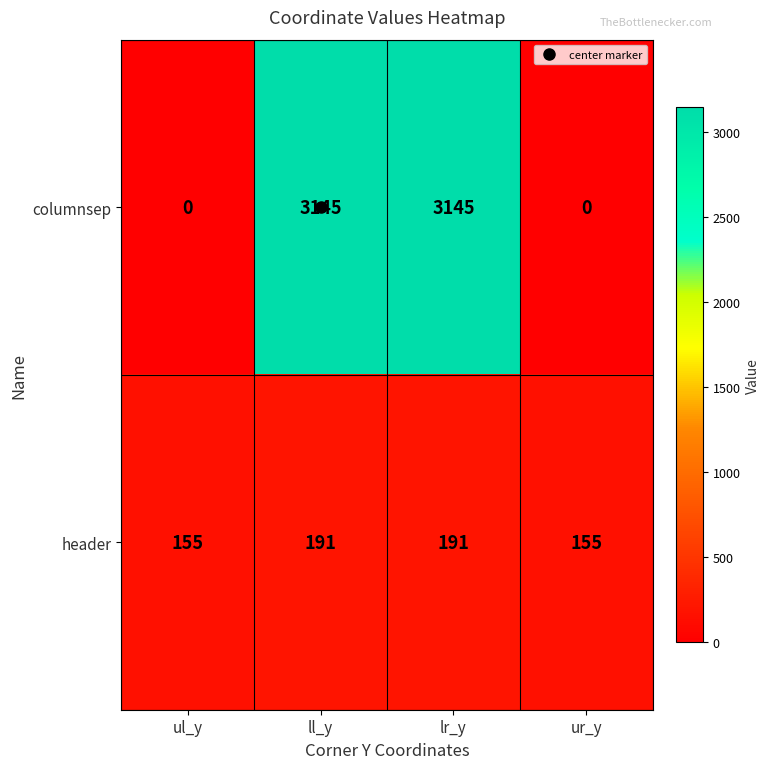

What is the maximum value for header?

191